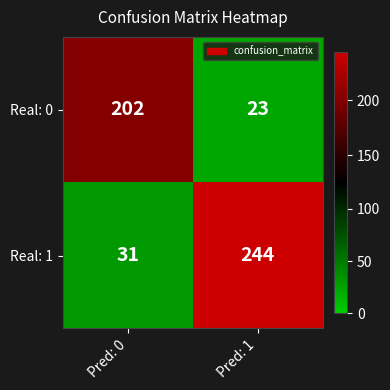

Which series has the largest total across all categories?

Real: 1